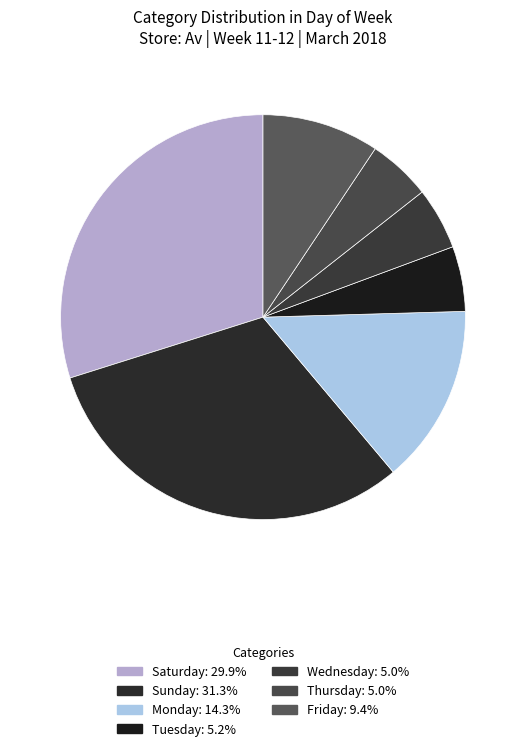

What is the largest slice in the pie chart?

Sunday